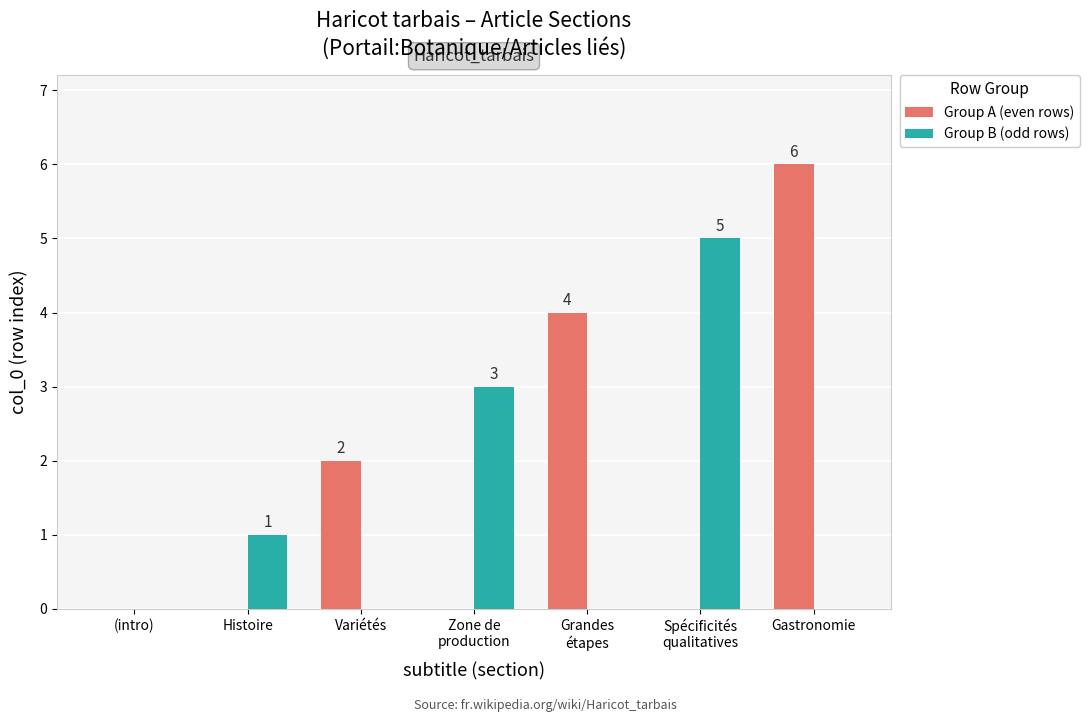

What is the sum of all Group A (even rows) values?

12